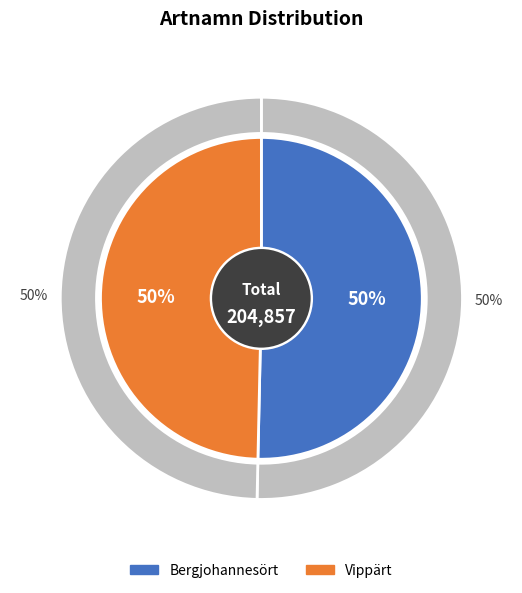

What is the total percentage of Vippärt and Bergjohannesört?

100.0%